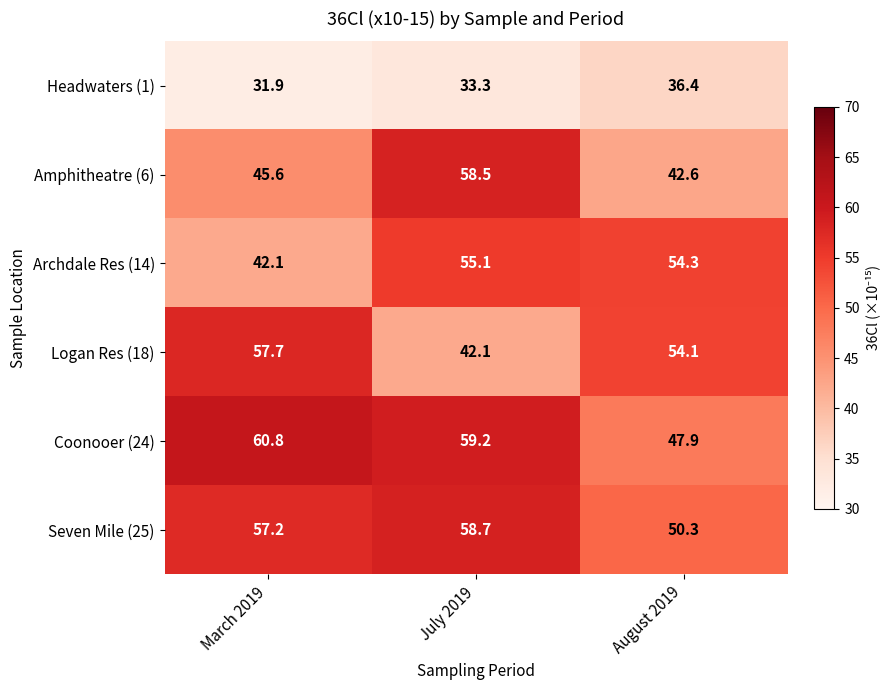

What is the sum of all Archdale Res (14) values?

151.5